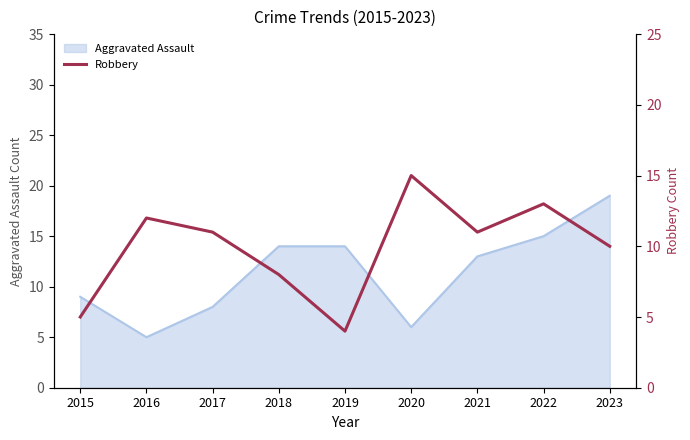

Which category has the lowest value in the Aggravated Assault series?

2016